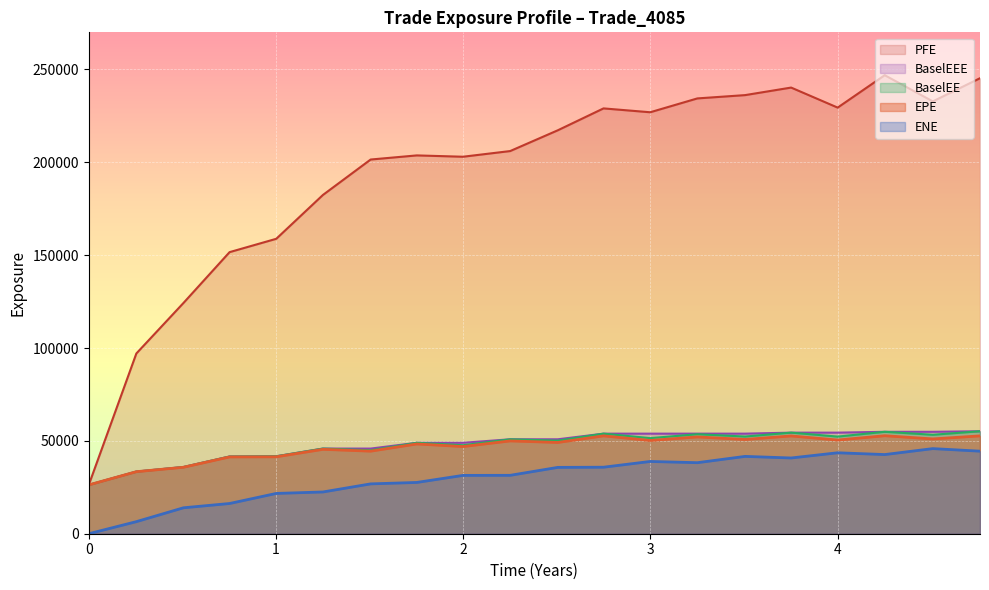

How many values in the EPE series exceed 49974?

10